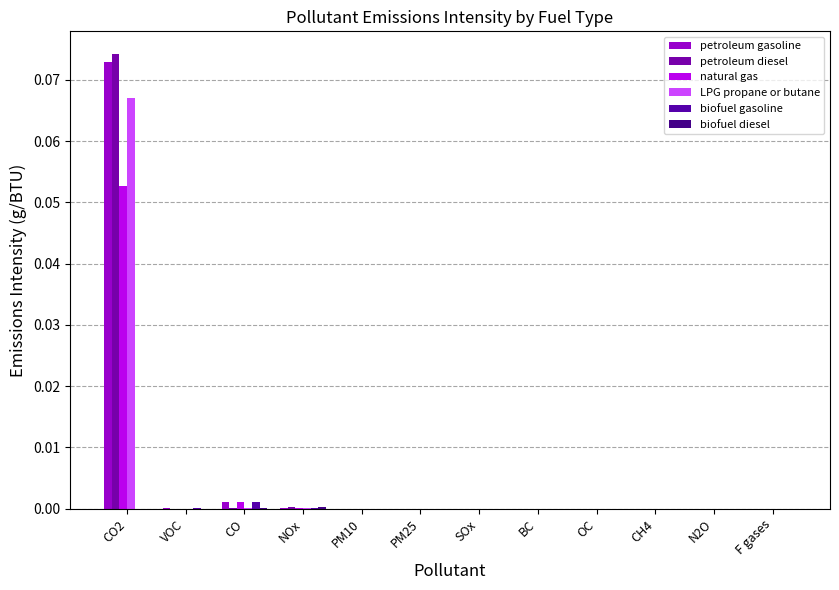

How many distinct data groups are displayed?

6